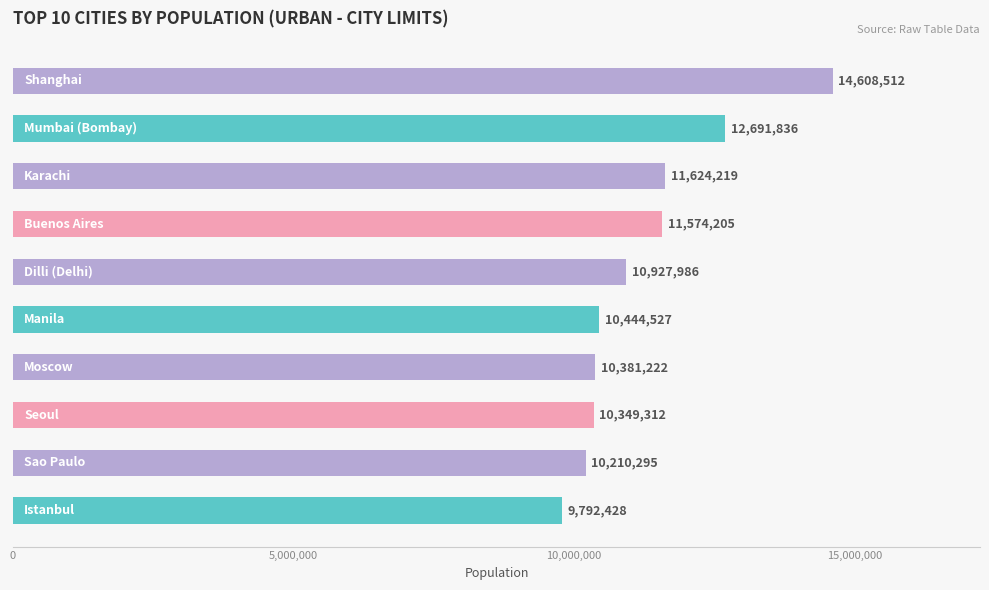

Are the bars horizontal?

Yes